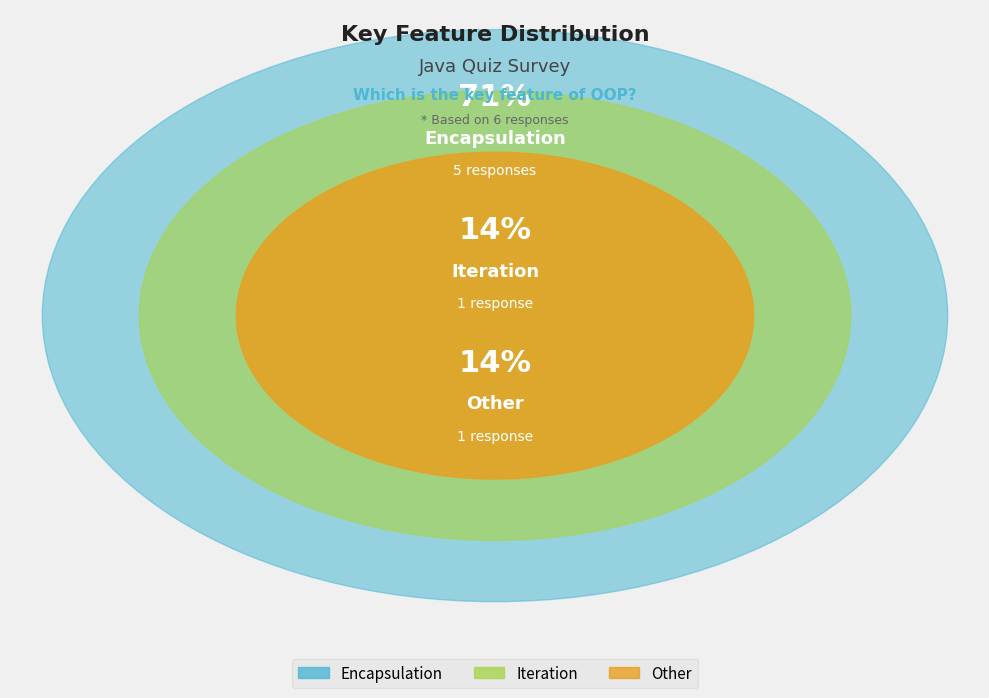

Which has a higher value, Iteration or Other?

Iteration